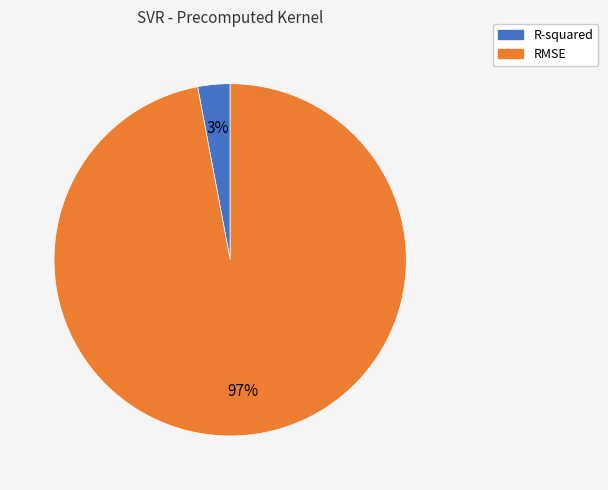

Which slice is the largest?

RMSE